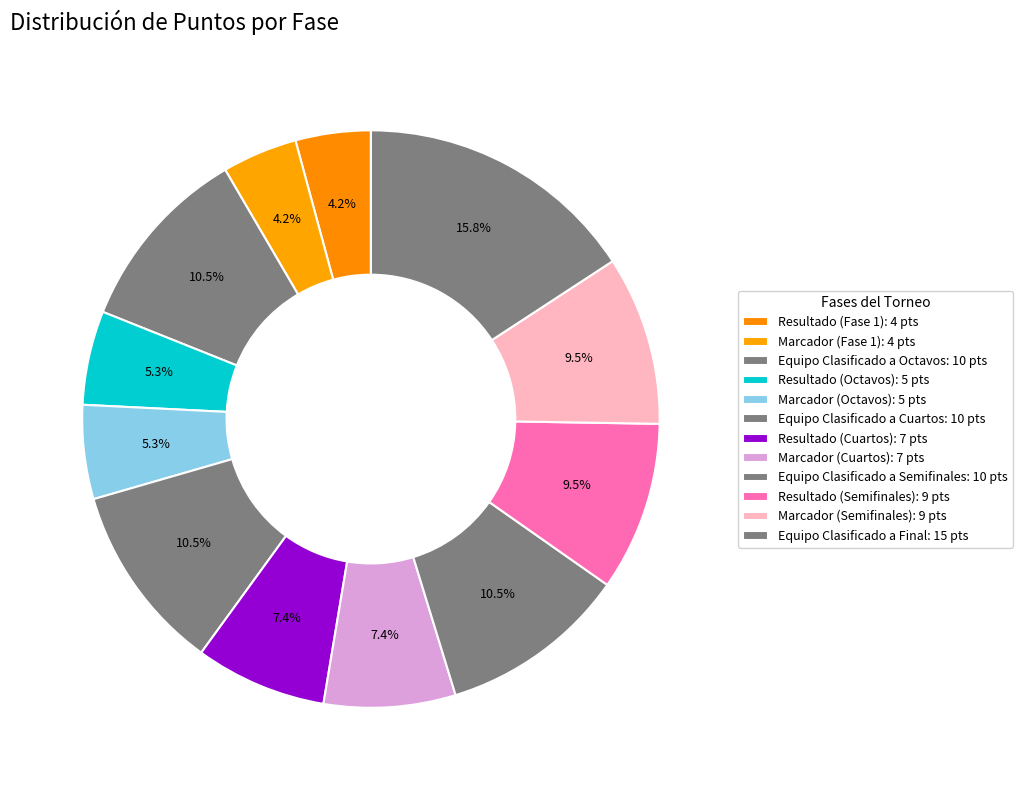

Count the number of slices in the pie.

12